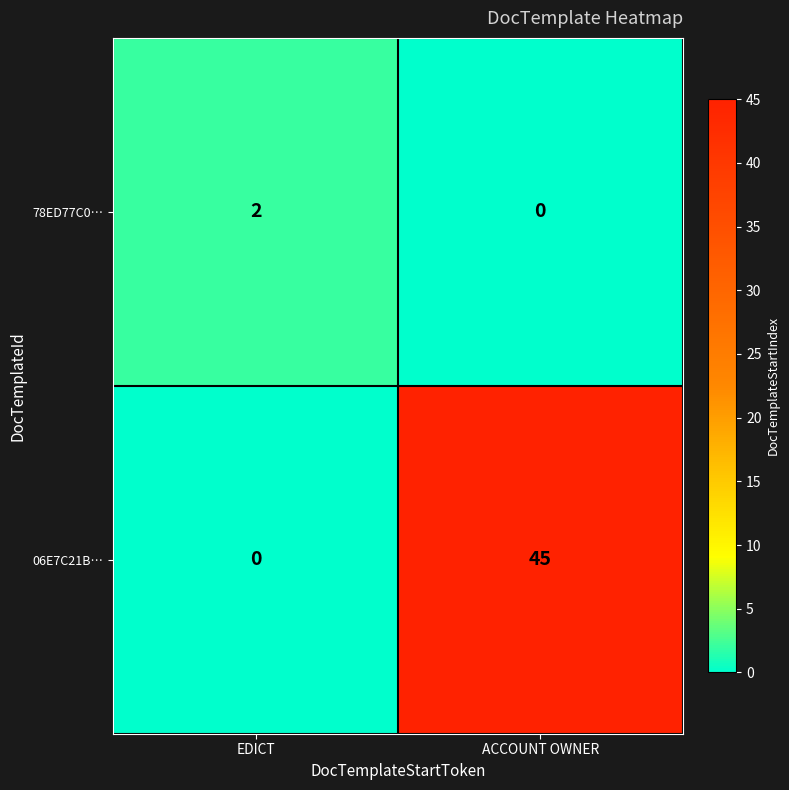

Rank the series at ACCOUNT OWNER from highest to lowest value.

06E7C21B…, 78ED77C0…